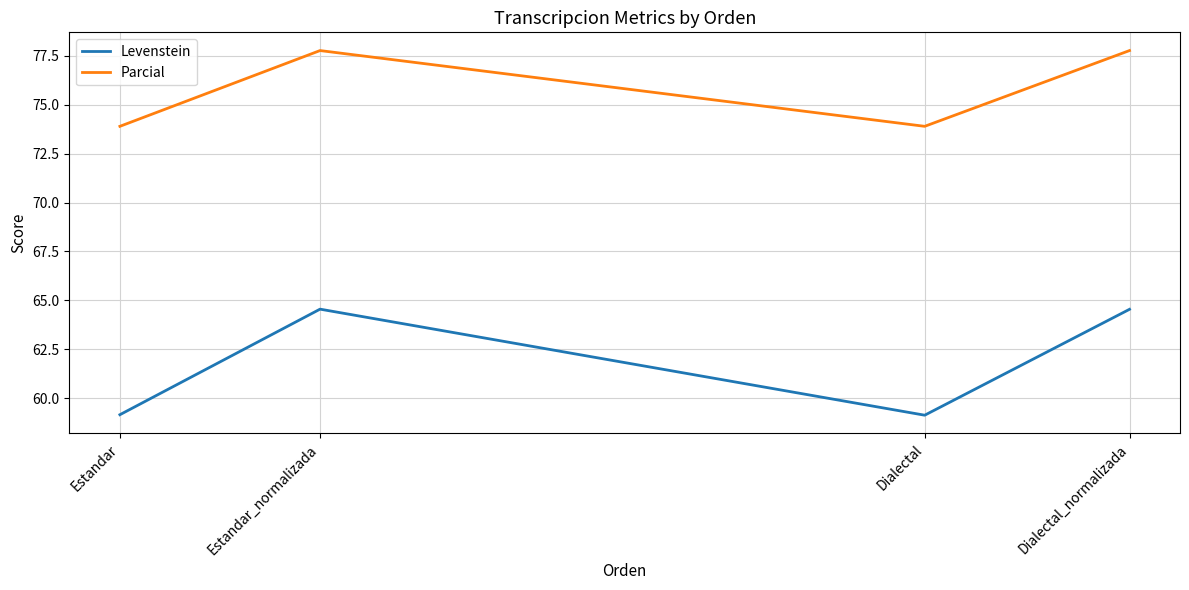

True or false: Parcial has a value of 138.6 at Estandar_normalizada.

False